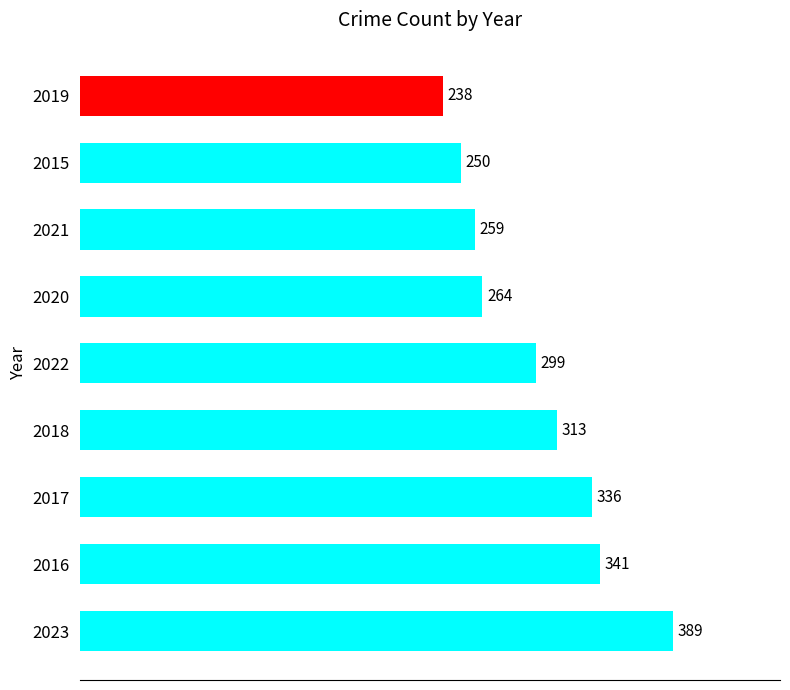

Which has a higher value, 2017 or 2016?

2016